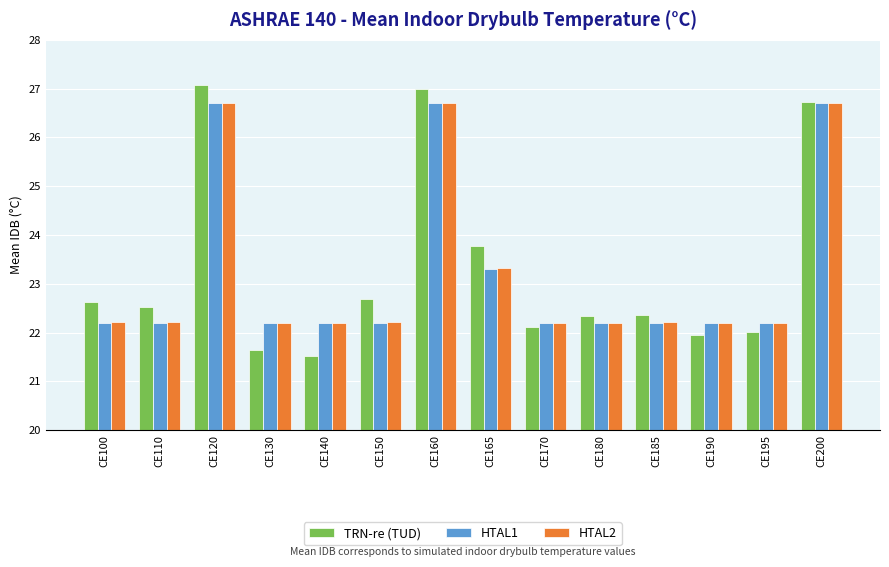

Is it true that TRN-re (TUD) equals 22.0 at CE195?

True